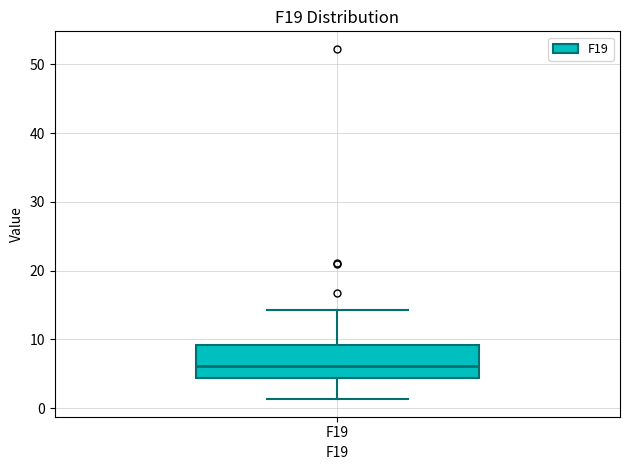

Where does the upper whisker of the box for F19 end on the y-axis? The values are not printed on the chart, so give them approximately, as read against the axis.

14